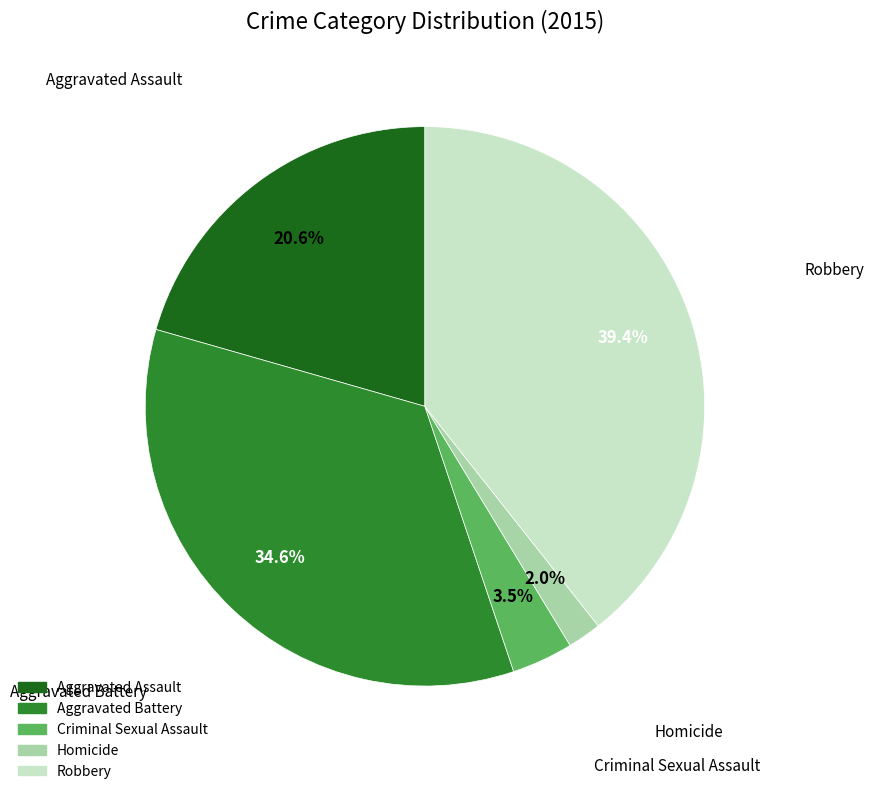

To the nearest percent, what is the difference between the Aggravated Battery and Homicide slice percentages?

33%